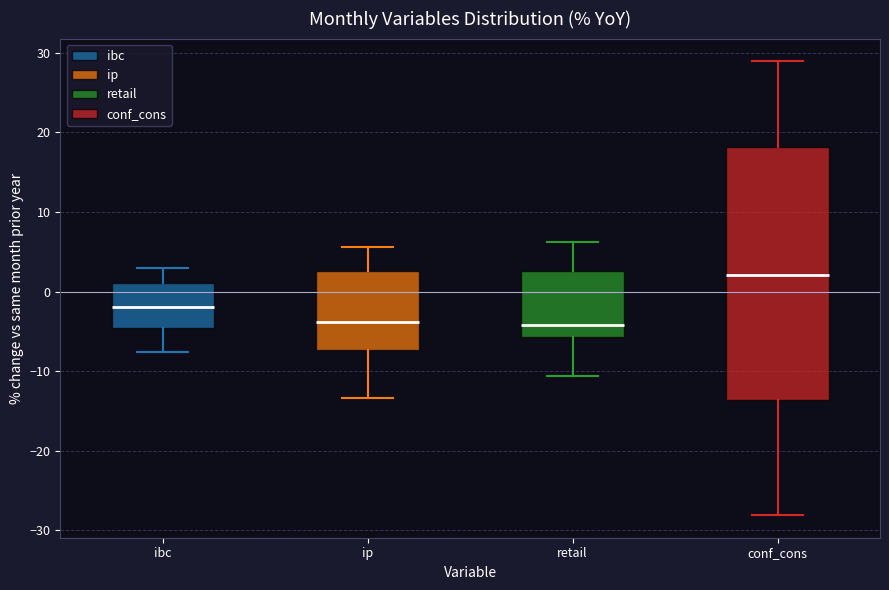

Comparing the boxes themselves (not the whiskers), which one is the tallest?

conf_cons